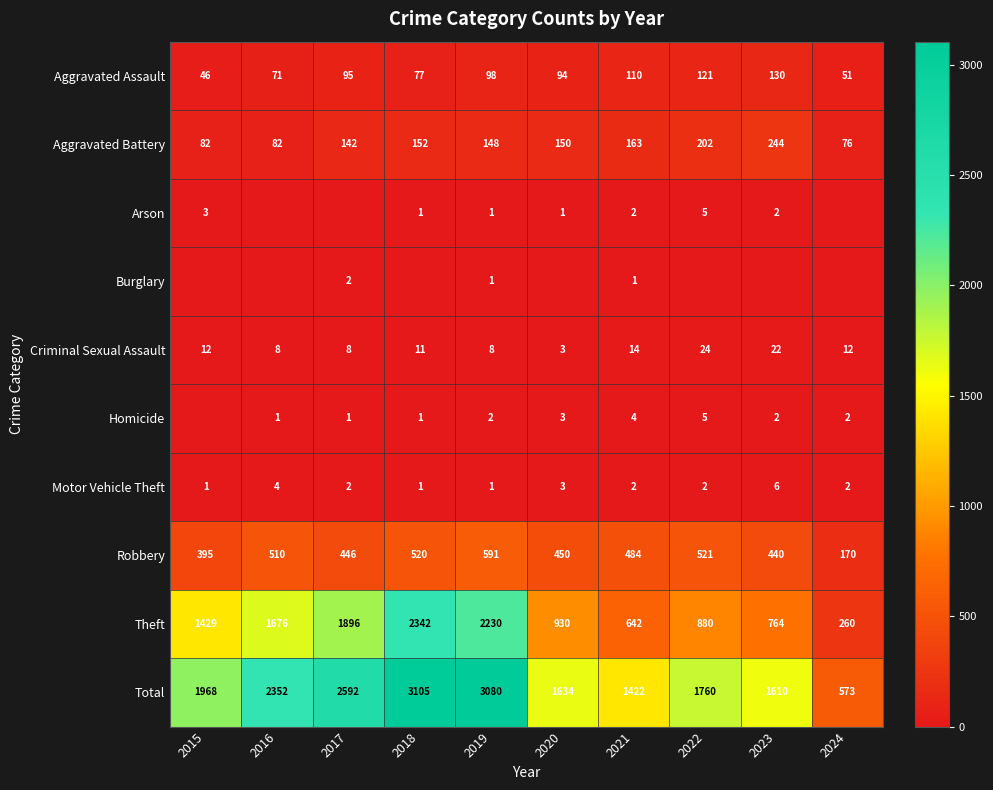

Is the value of Theft at 2023 greater than the value of Aggravated Assault at 2024?

Yes